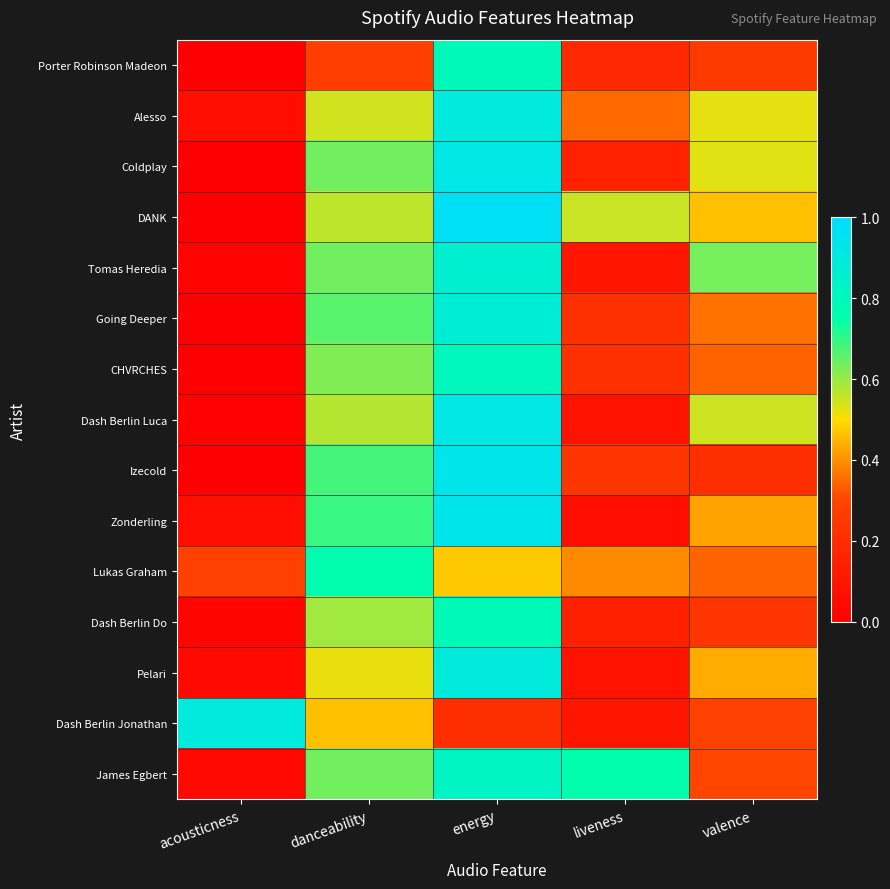

Reading left to right, what are all the values shown in this chart?

Porter Robinson Madeon: acousticness=0.0	danceability=0.3	energy=0.8	liveness=0.2	valence=0.3
Alesso: acousticness=0.1	danceability=0.5	energy=0.9	liveness=0.4	valence=0.5
Coldplay: acousticness=0.0	danceability=0.6	energy=0.9	liveness=0.1	valence=0.5
DANK: acousticness=0.0	danceability=0.6	energy=1.0	liveness=0.6	valence=0.5
Tomas Heredia: acousticness=0.0	danceability=0.6	energy=0.9	liveness=0.1	valence=0.6
Going Deeper: acousticness=0.0	danceability=0.7	energy=0.9	liveness=0.2	valence=0.4
CHVRCHES: acousticness=0.0	danceability=0.6	energy=0.8	liveness=0.2	valence=0.3
Dash Berlin Luca: acousticness=0.0	danceability=0.6	energy=0.9	liveness=0.1	valence=0.6
Izecold: acousticness=0.0	danceability=0.7	energy=0.9	liveness=0.2	valence=0.2
Zonderling: acousticness=0.1	danceability=0.7	energy=0.9	liveness=0.1	valence=0.4
Lukas Graham: acousticness=0.3	danceability=0.8	energy=0.5	liveness=0.4	valence=0.3
Dash Berlin Do: acousticness=0.0	danceability=0.6	energy=0.8	liveness=0.1	valence=0.2
Pelari: acousticness=0.0	danceability=0.5	energy=0.9	liveness=0.1	valence=0.4
Dash Berlin Jonathan: acousticness=0.9	danceability=0.5	energy=0.2	liveness=0.1	valence=0.3
James Egbert: acousticness=0.0	danceability=0.6	energy=0.8	liveness=0.8	valence=0.3